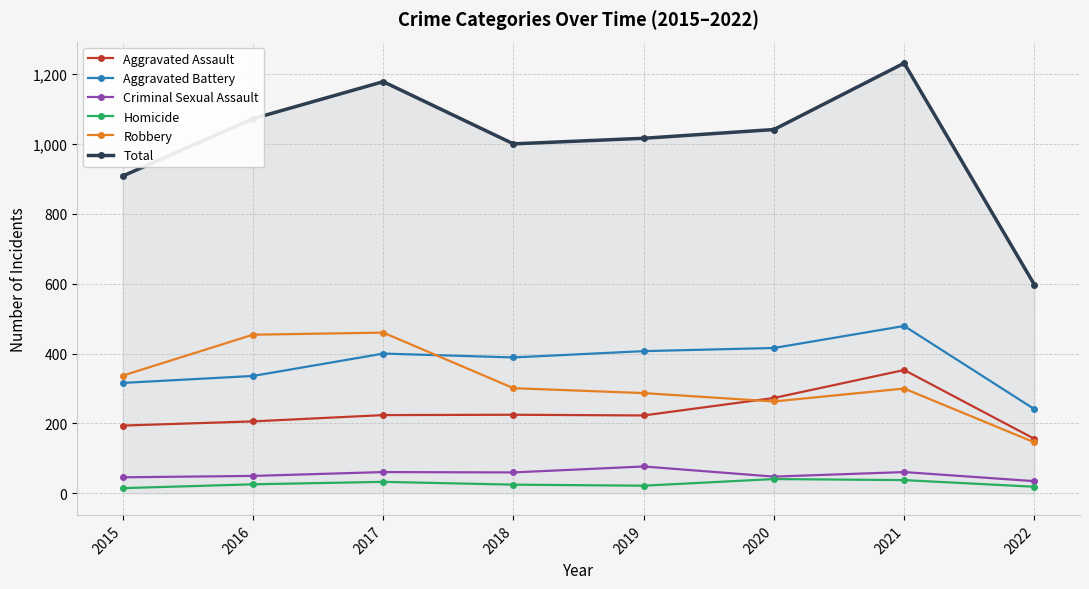

Which series has the largest range (max minus min)?

Total